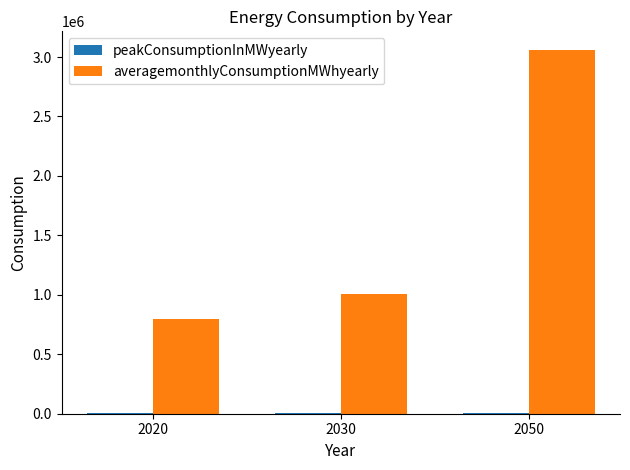

What is the maximum value shown in the chart?

3063077